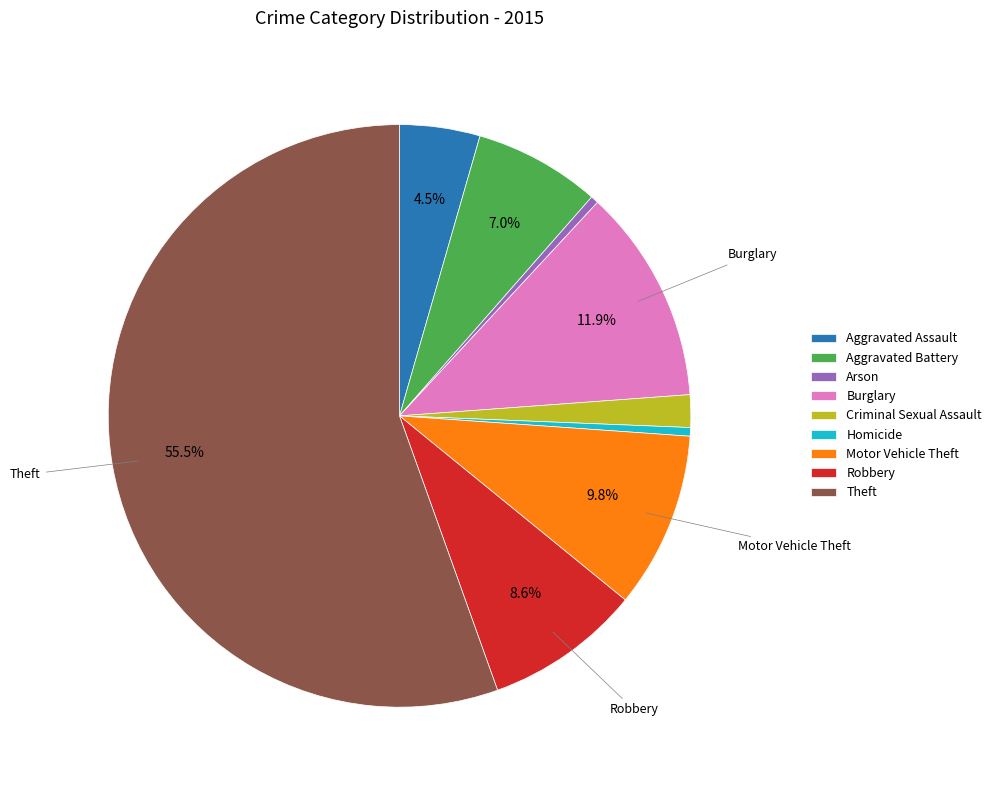

Which slice is the largest?

Theft